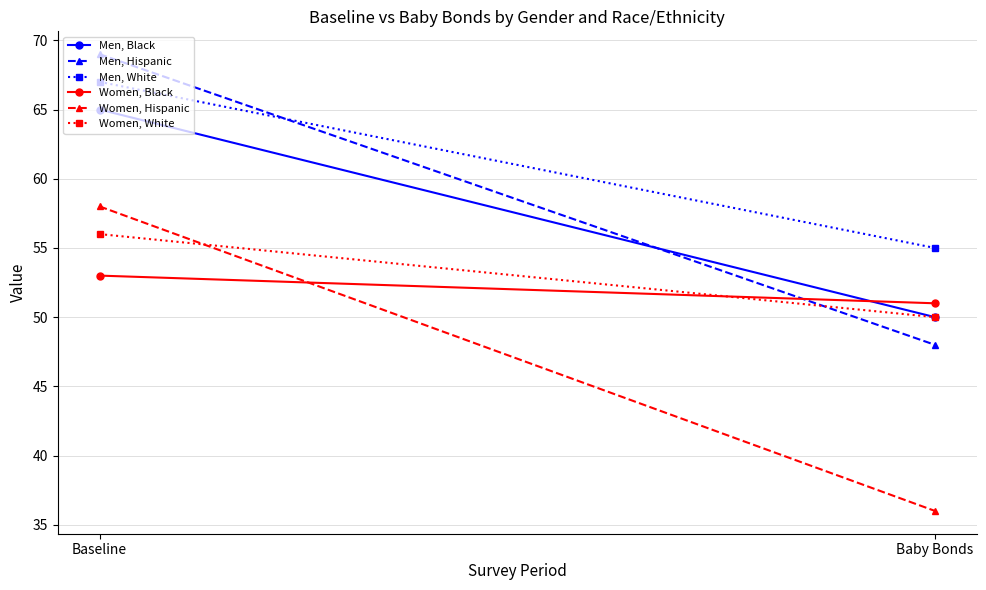

Reading right to left, extract all data points from this chart.

Men, Black: Baby Bonds=50	Baseline=65
Men, Hispanic: Baby Bonds=48	Baseline=69
Men, White: Baby Bonds=55	Baseline=67
Women, Black: Baby Bonds=51	Baseline=53
Women, Hispanic: Baby Bonds=36	Baseline=58
Women, White: Baby Bonds=50	Baseline=56